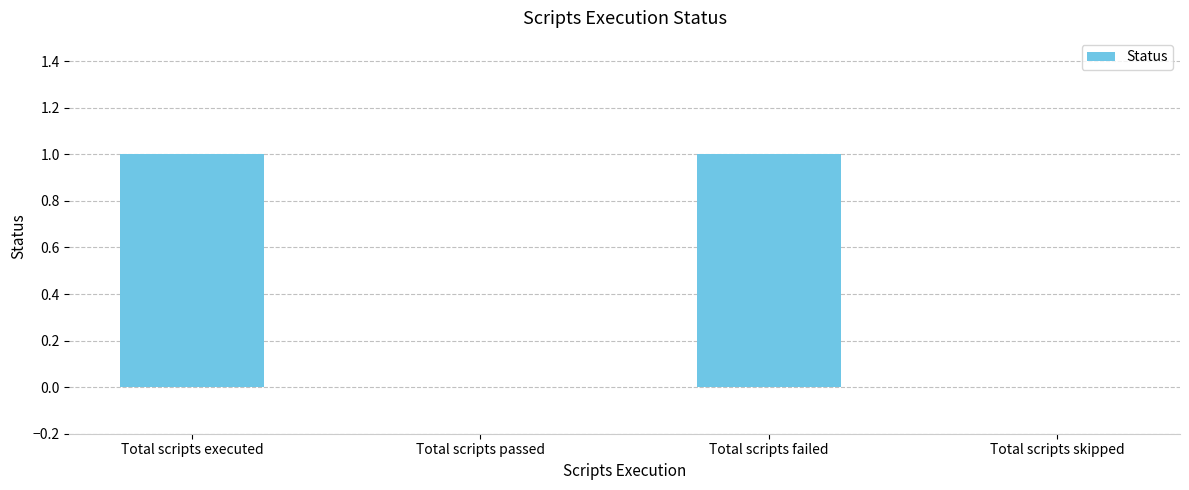

True or false: the data shows 1 at Total scripts executed.

True